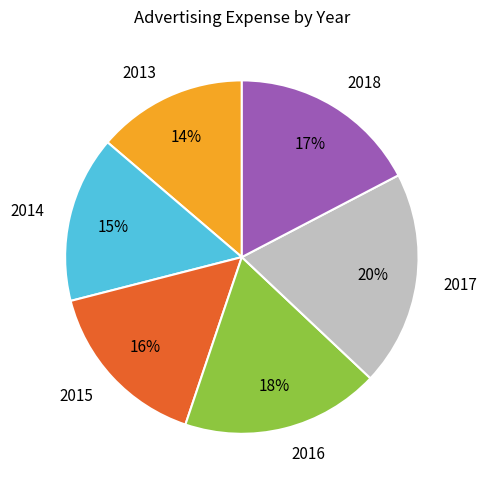

Approximately how many times larger is the value at 2017 compared to 2016?

1.1